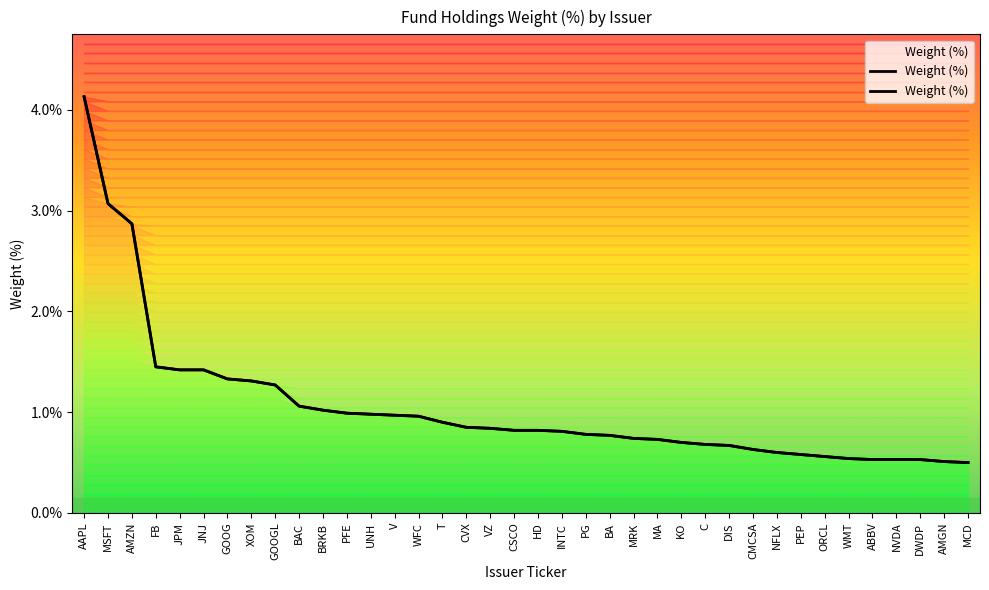

What is the maximum value shown in the chart?

4.1